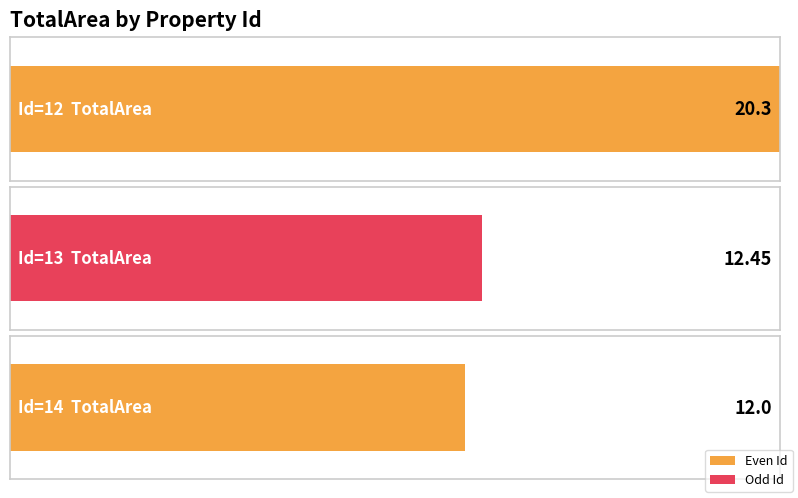

Rank the categories by value from highest to lowest.

12, 13, 14